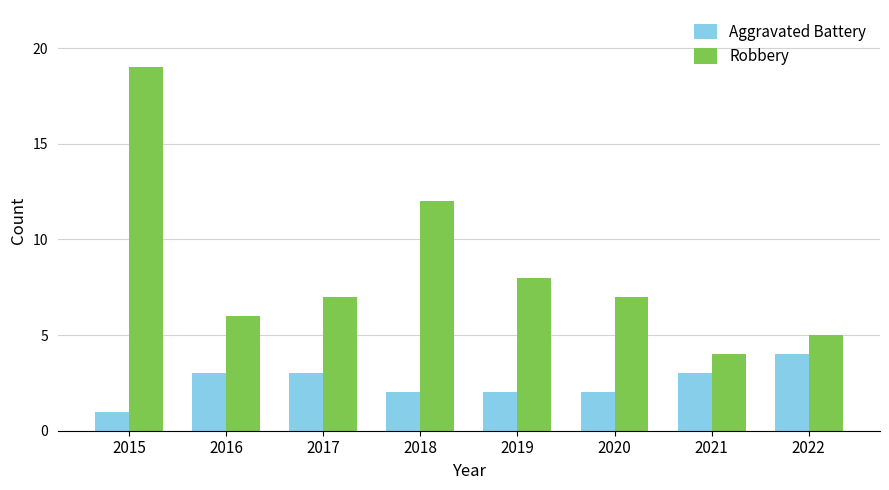

What is the difference between the second highest and minimum values in the Robbery series?

8